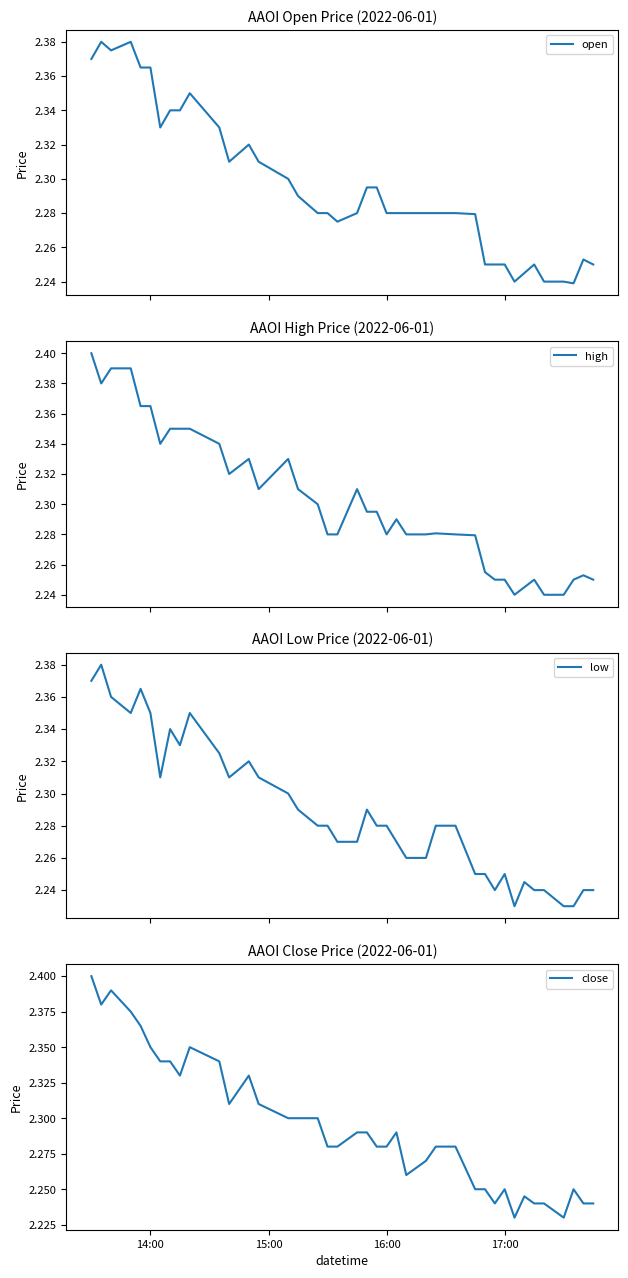

What is the difference between the maximum and minimum values in the high series?

0.2